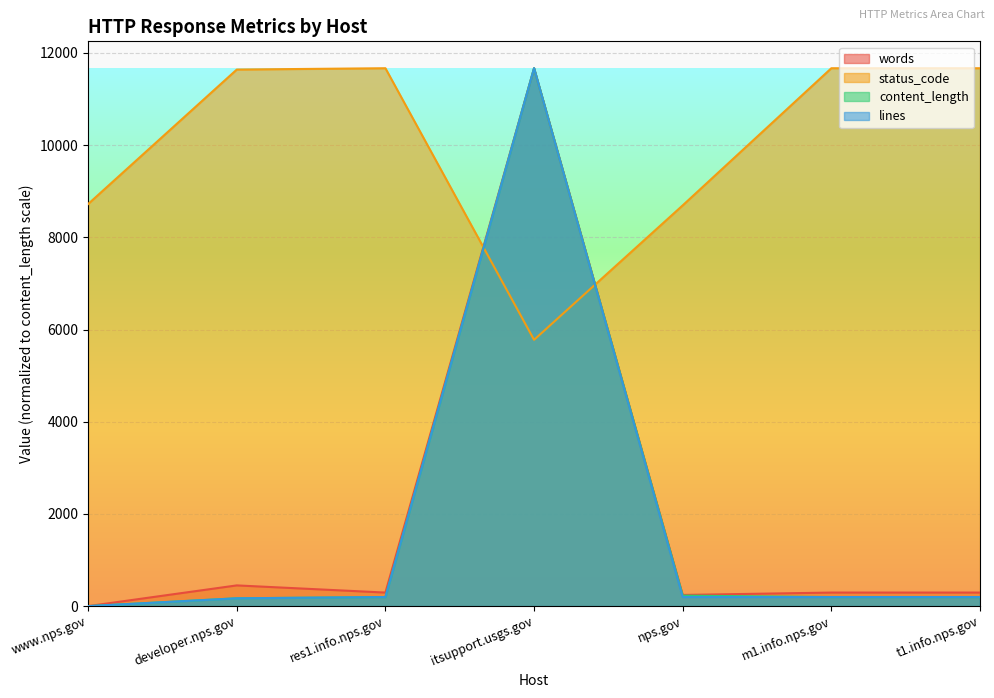

Is it true that content_length equals 354.6 at nps.gov?

False